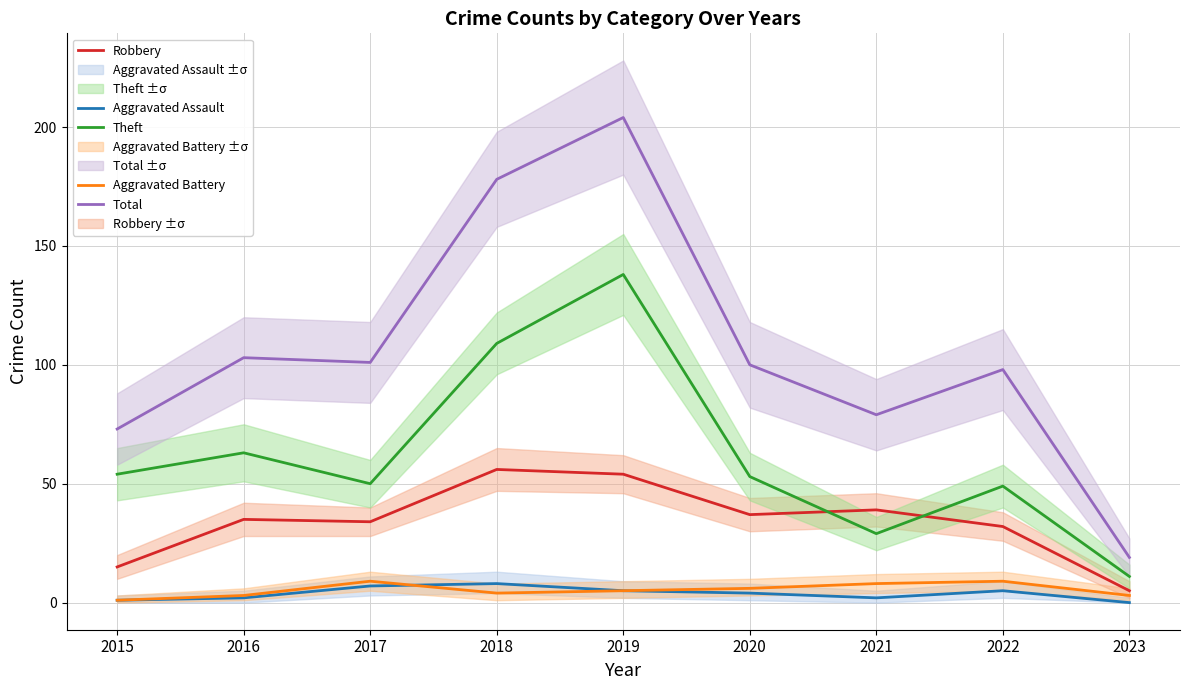

How many Aggravated Assault values are between 2 and 5?

5